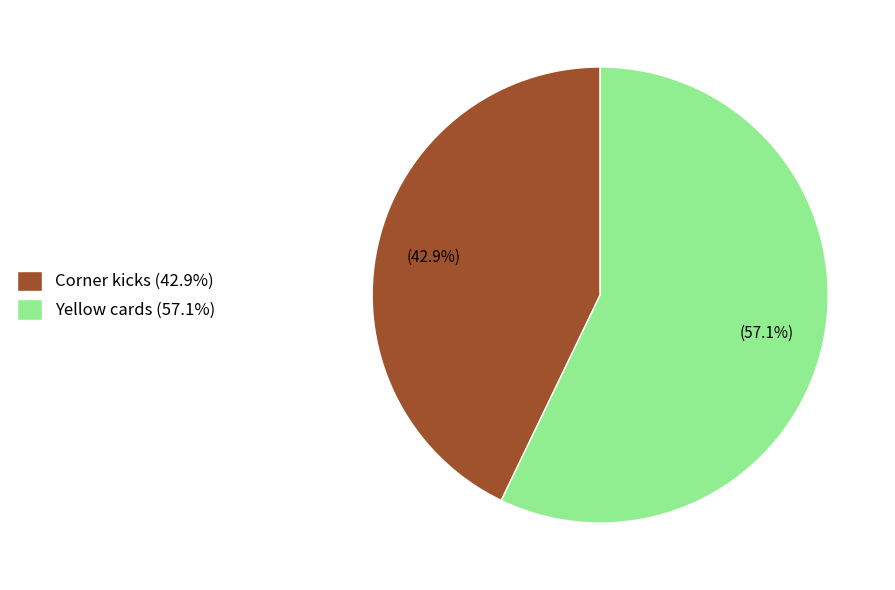

Rank the categories by value from highest to lowest.

Yellow cards, Corner kicks